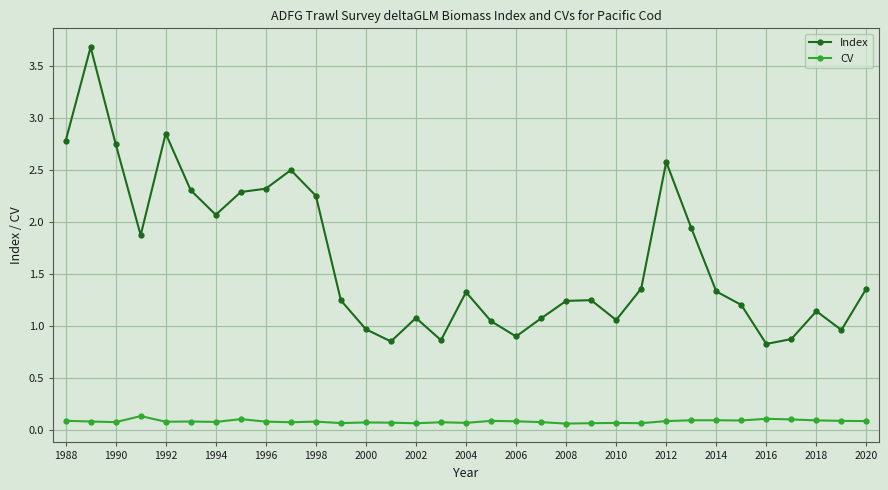

What are all the series names shown in the legend?

Index, CV